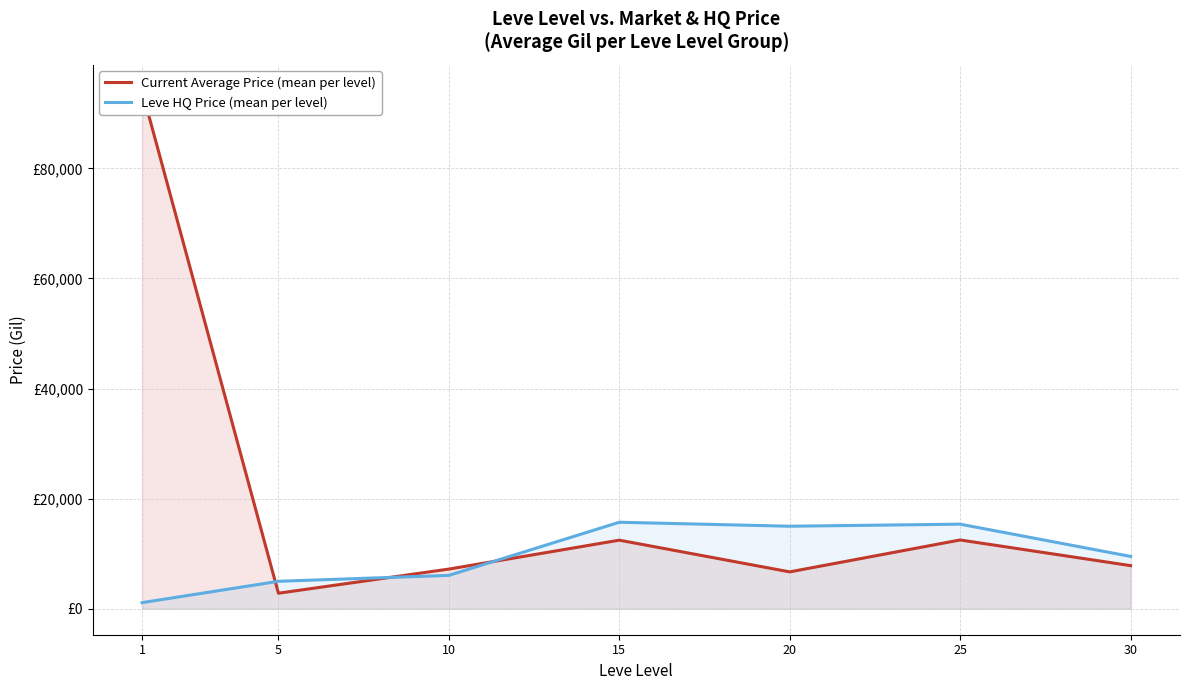

The value of Current Average Price (mean per level) at 20 is 6709.3. True or false?

True